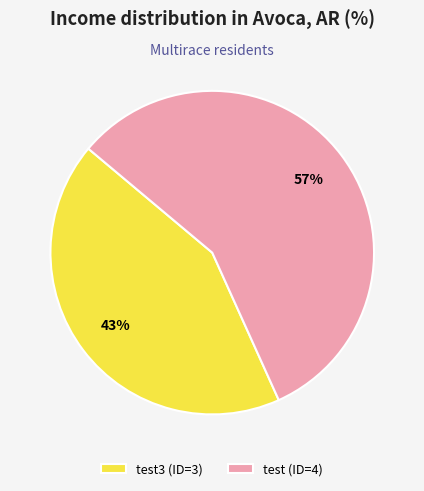

Is the sum of test3 (ID=3) and test (ID=4) greater than half?

Yes